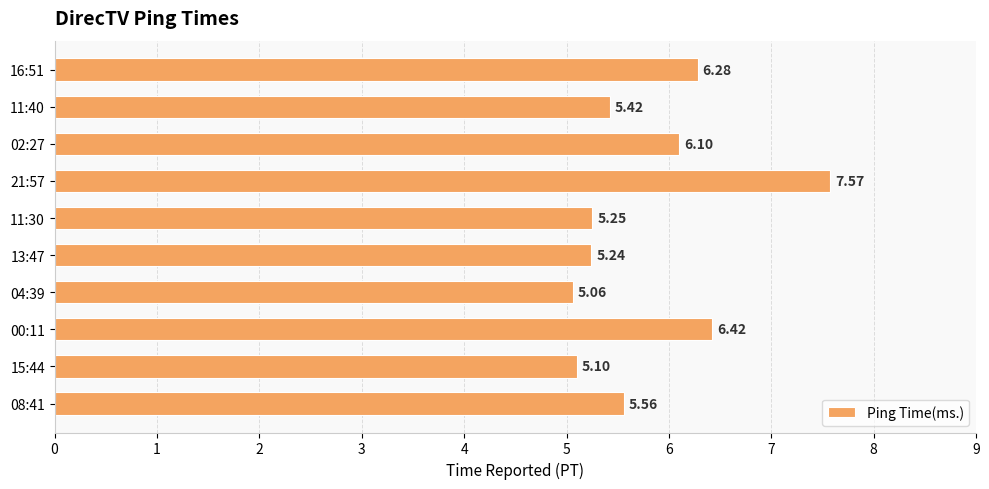

What is the change in value from 00:11 to 11:40?

-1.0